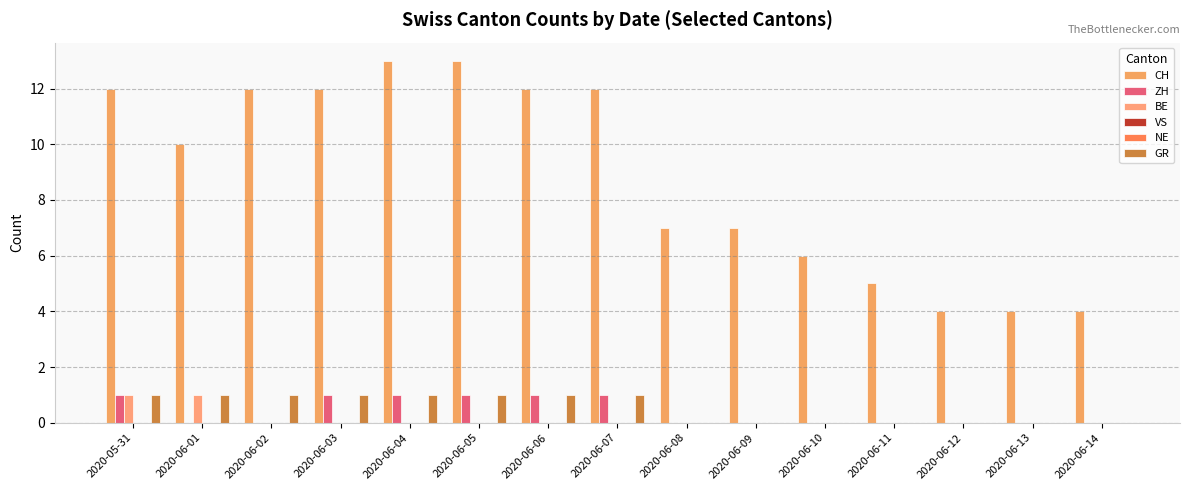

What is the difference between the maximum and minimum values in the BE series?

1